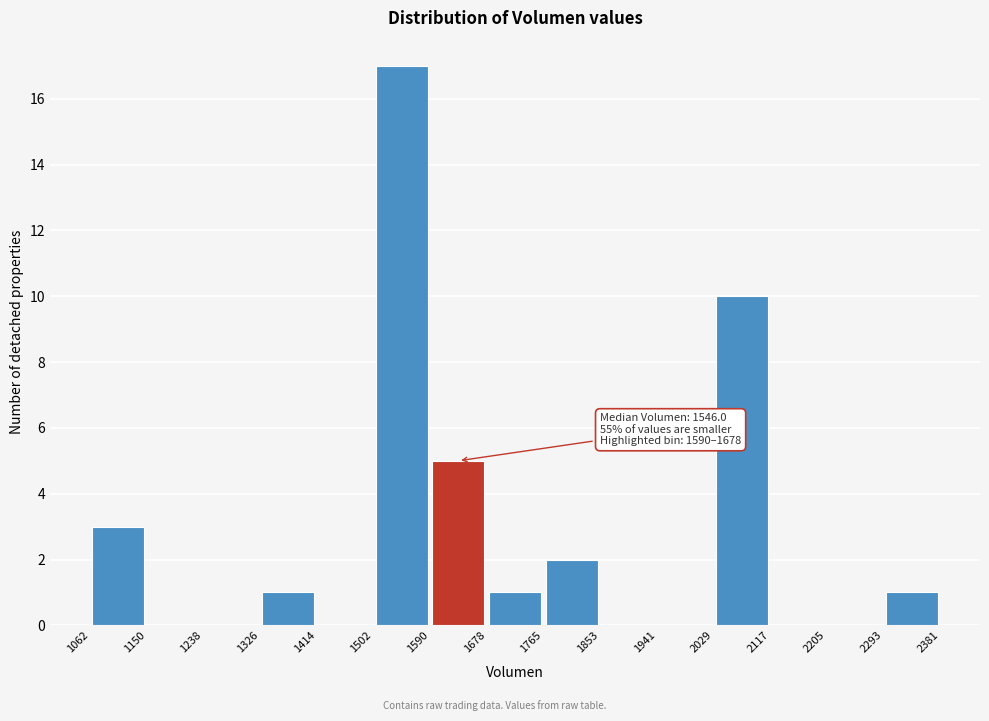

Which range on the x-axis has the tallest bar?

1502 to 1590